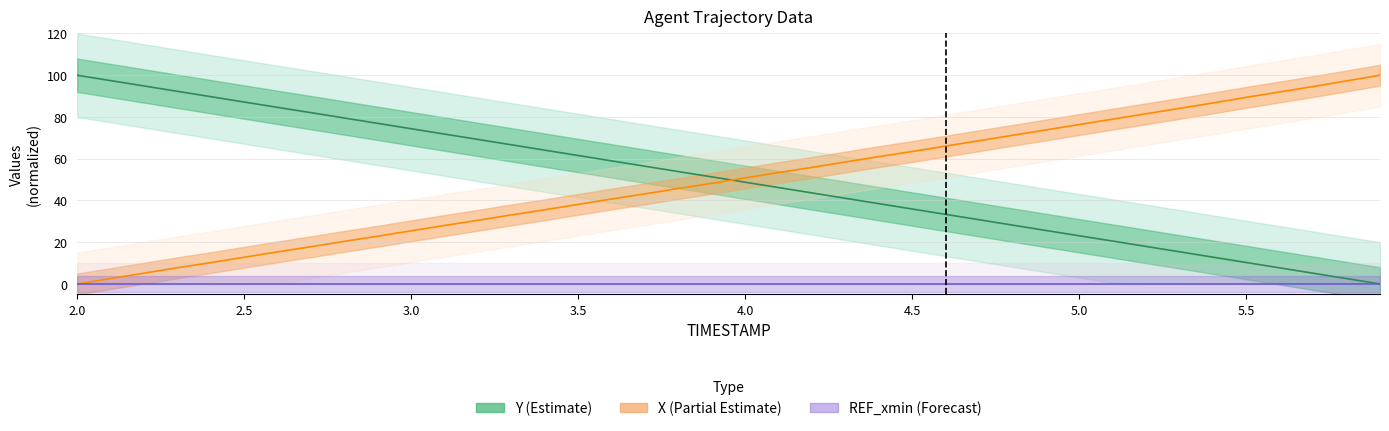

At which label does Y reach its minimum?

5.9